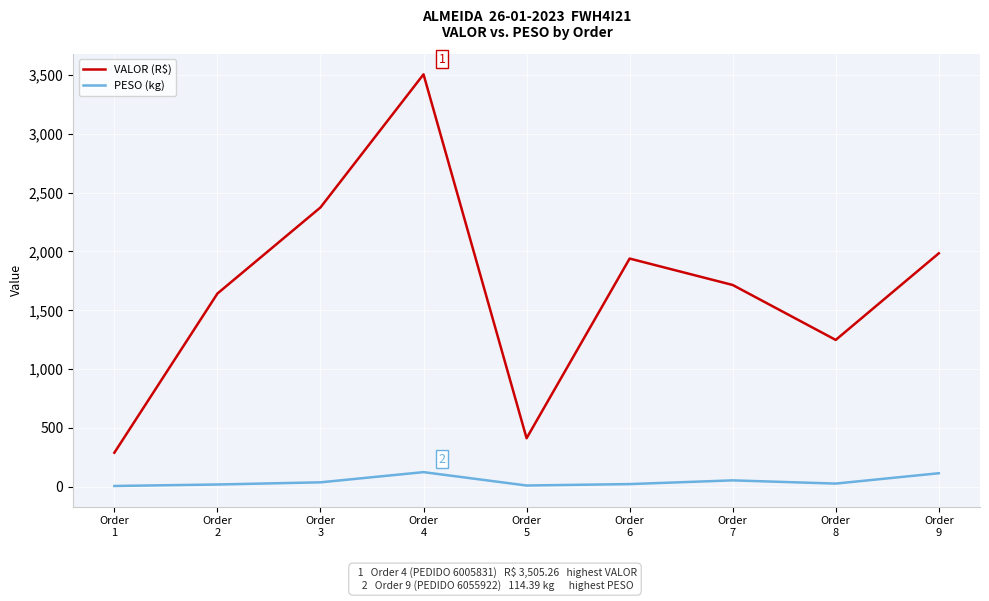

Which series has the largest range (max minus min)?

VALOR (R$)